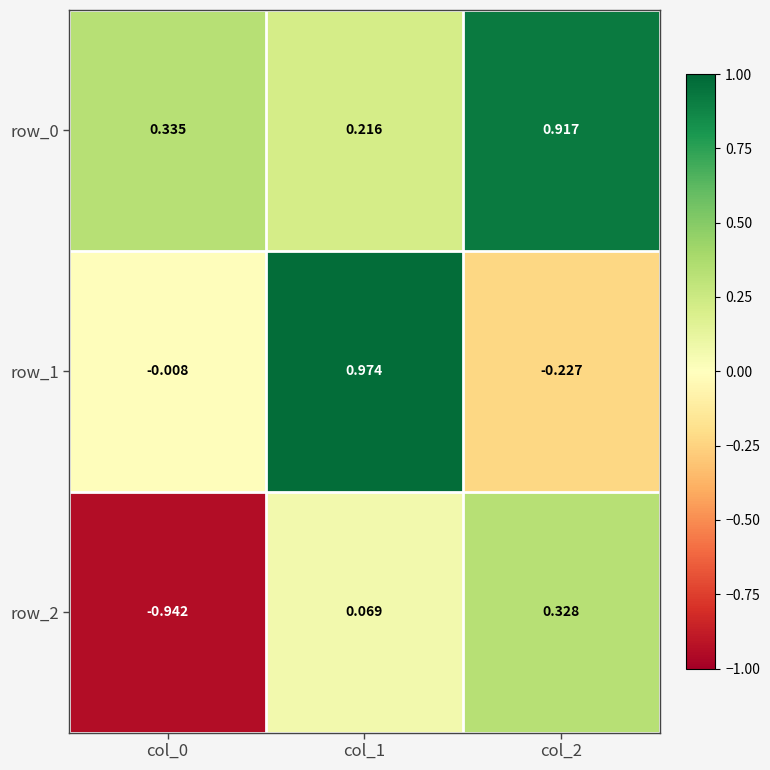

Which label corresponds to the largest value in the chart?

col_1